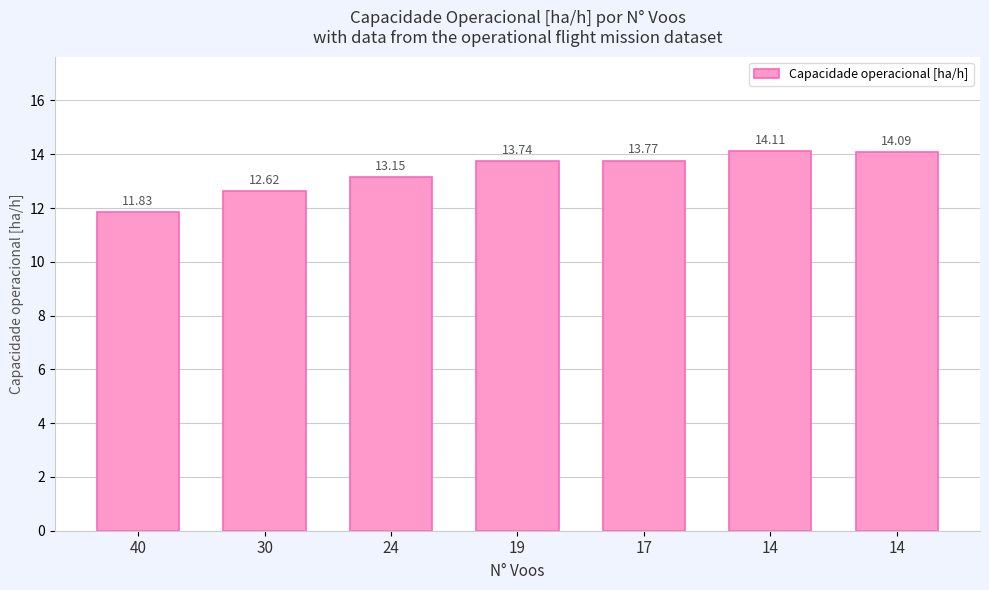

What is the value of the 4th bar from the left?

13.7